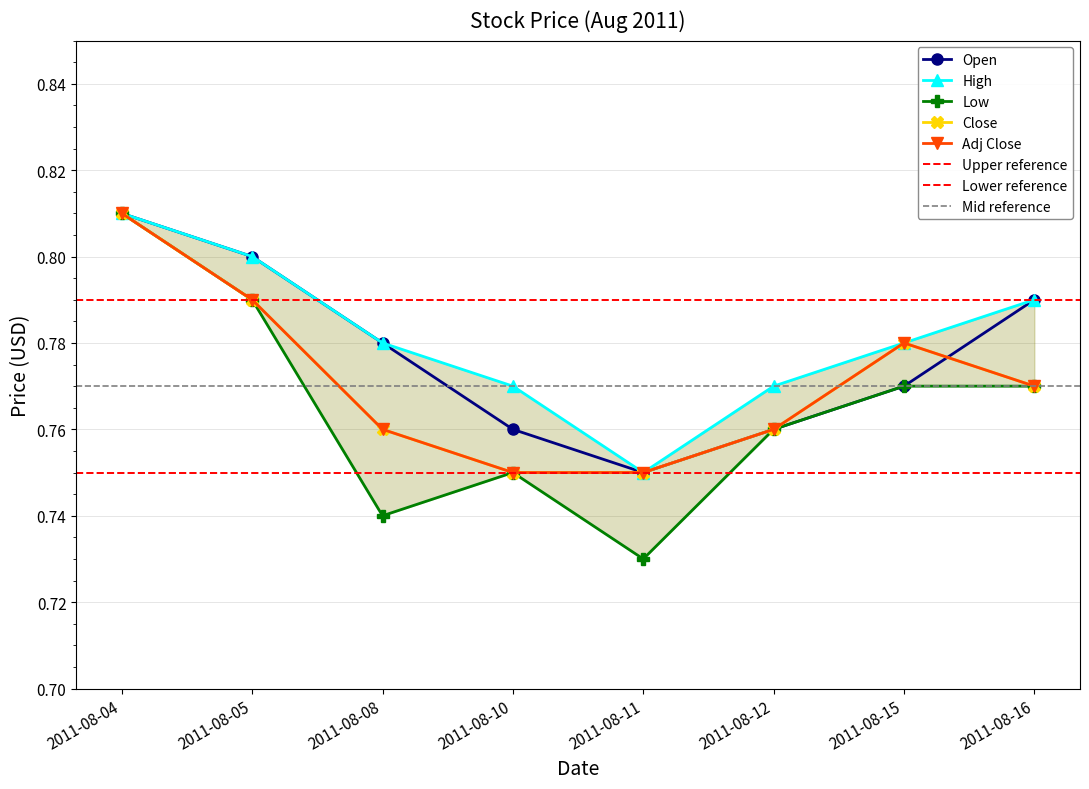

Rank the series by their maximum value, from lowest to highest.

Open, High, Low, Close, Adj Close